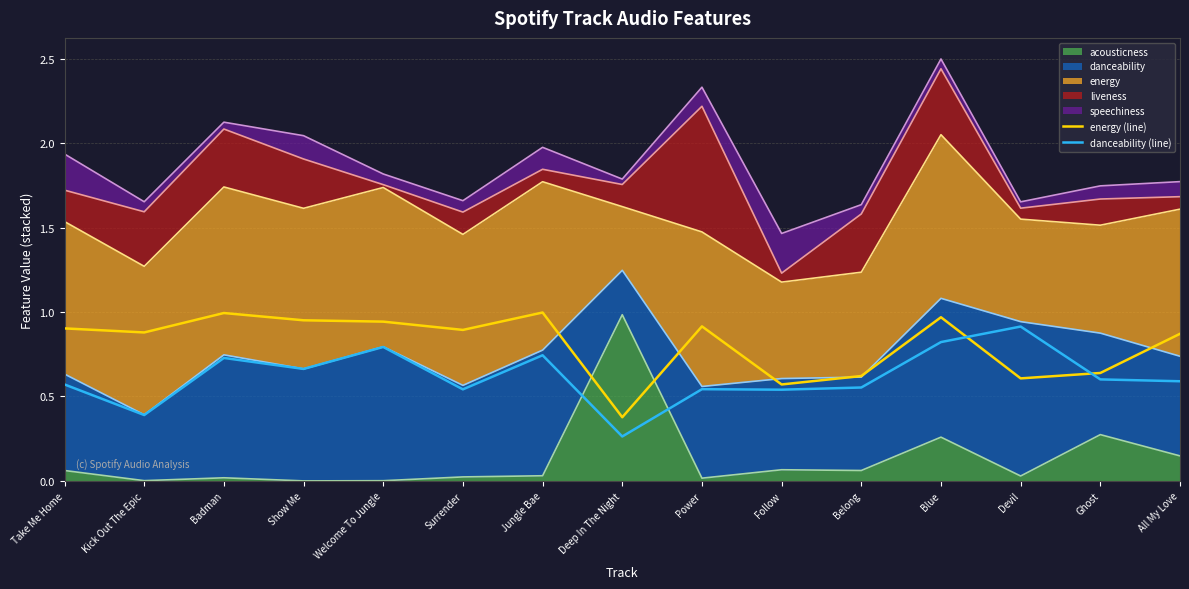

How many lines are shown in the chart?

2